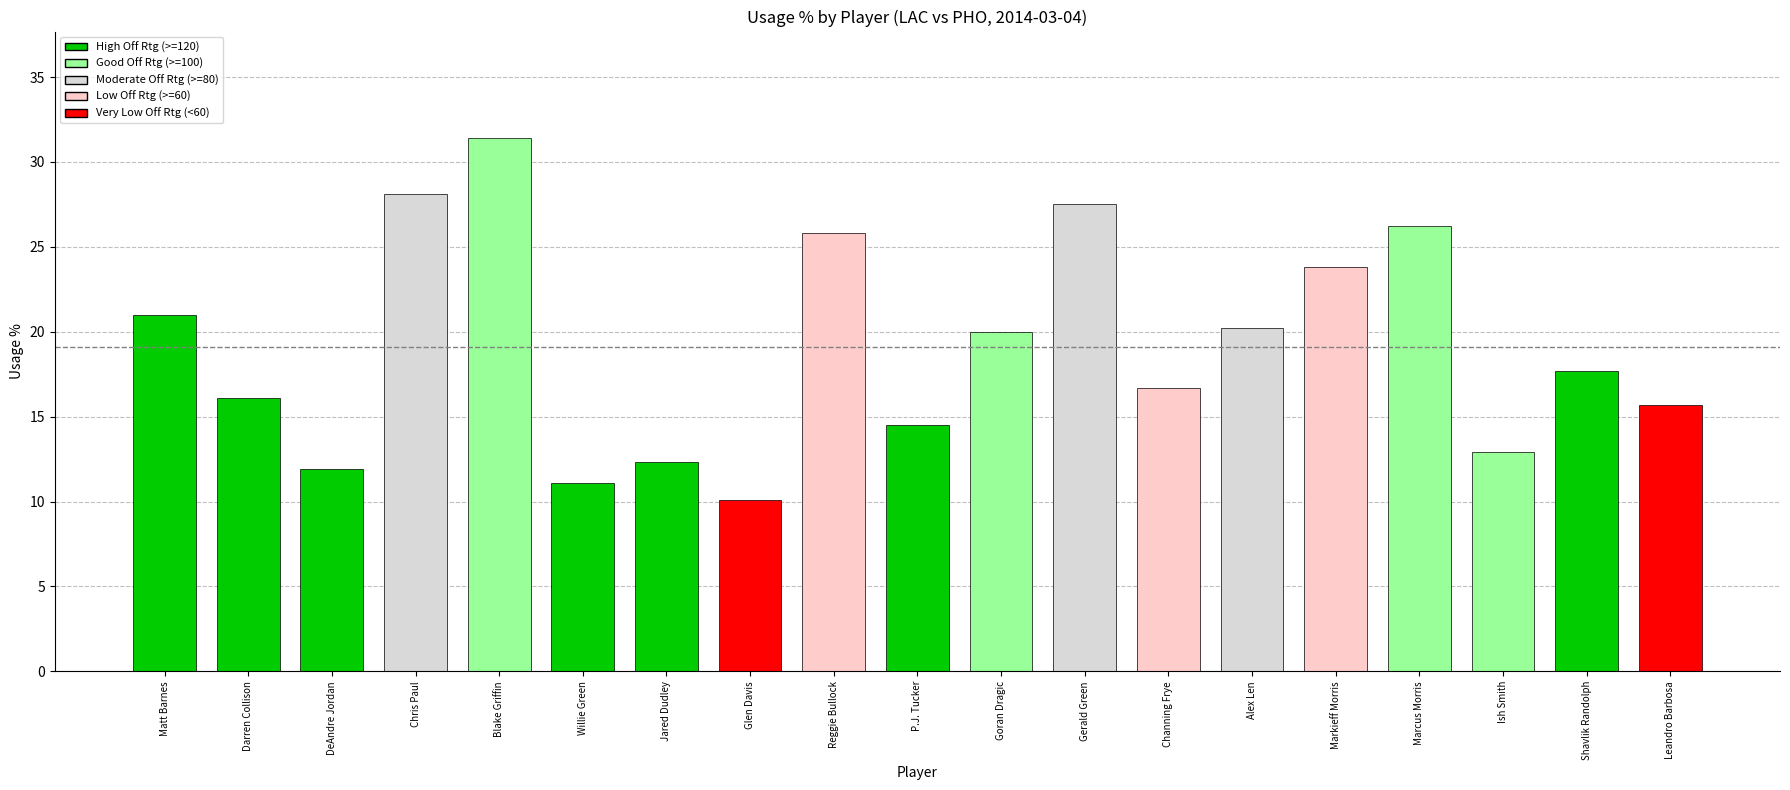

Count the number of data series in this chart.

1